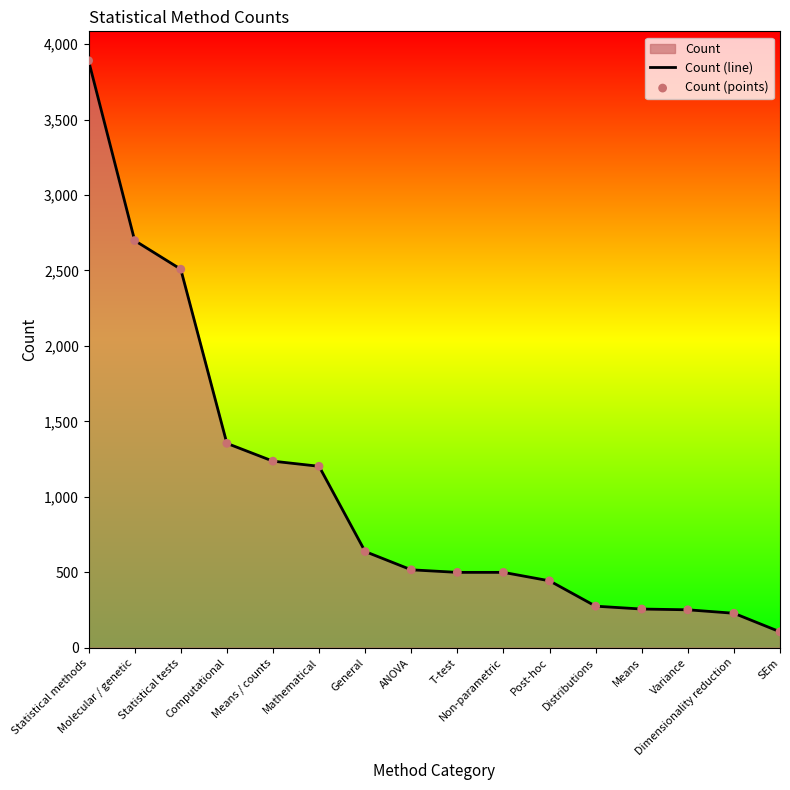

At how many categories does at least one series exceed 2211?

3